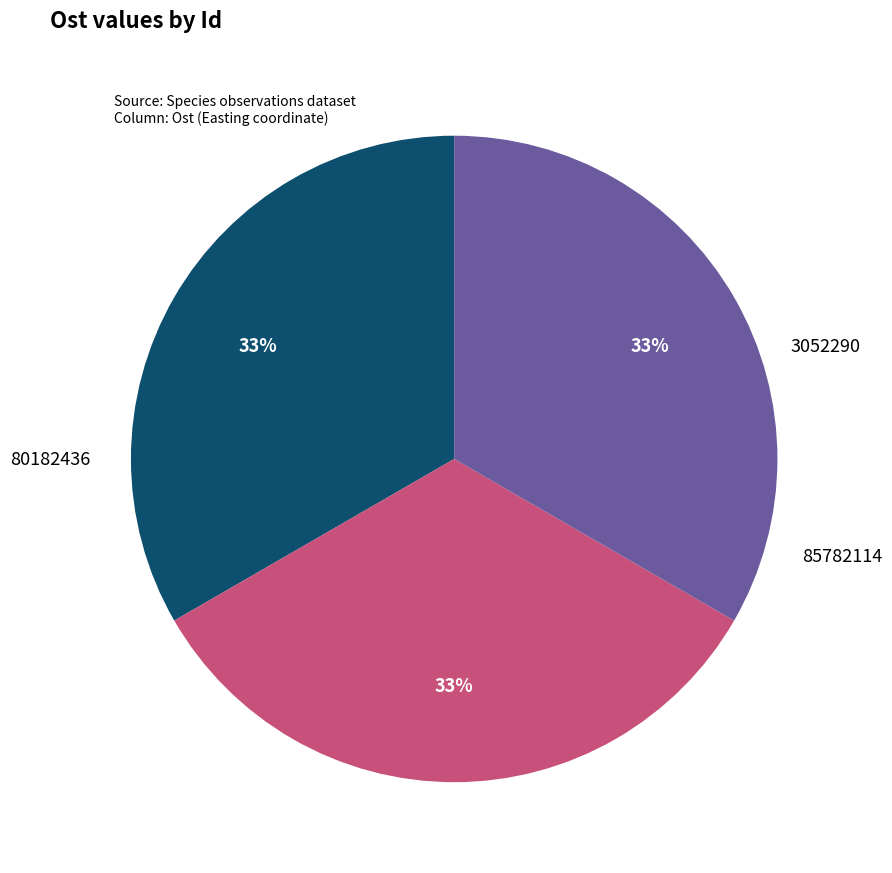

Is there a majority slice in this chart?

No